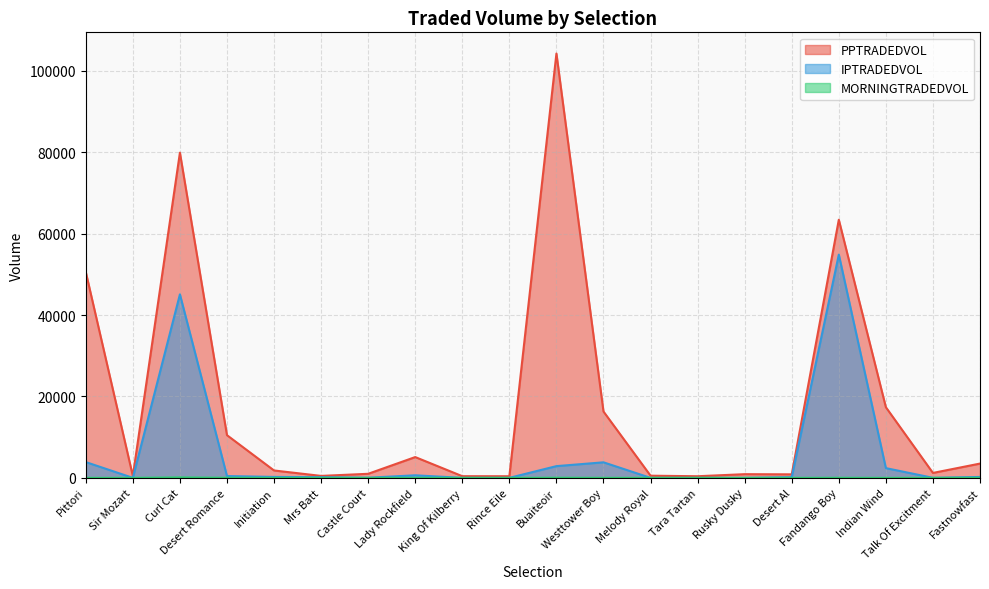

True or false: MORNINGTRADEDVOL and PPTRADEDVOL cross at least once.

False